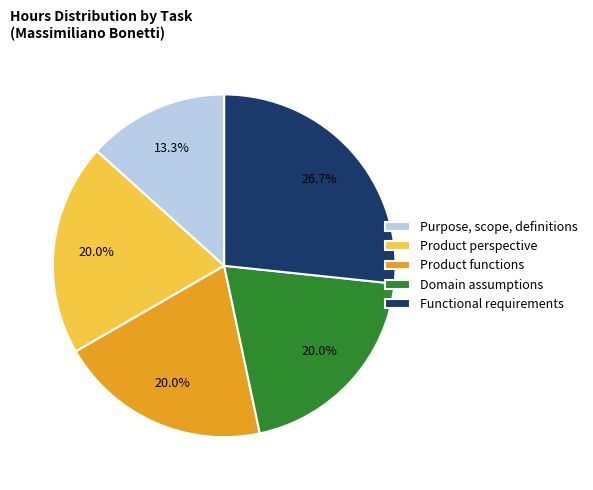

What percentage is the Purpose, scope, definitions slice, to the nearest percent?

13%